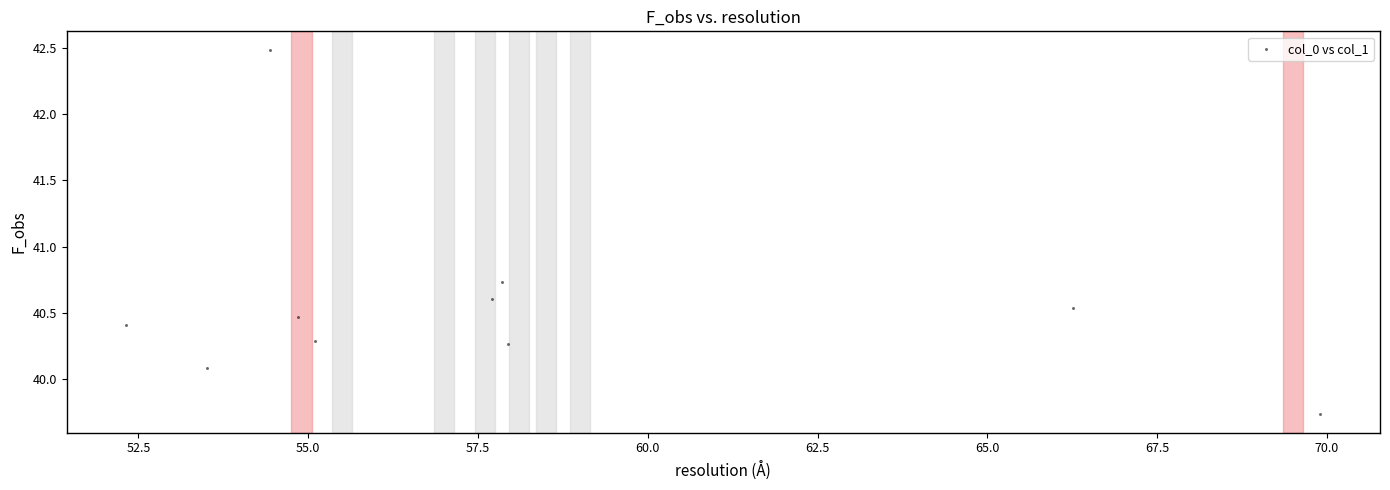

What is the range of X values (max minus min)?

17.6